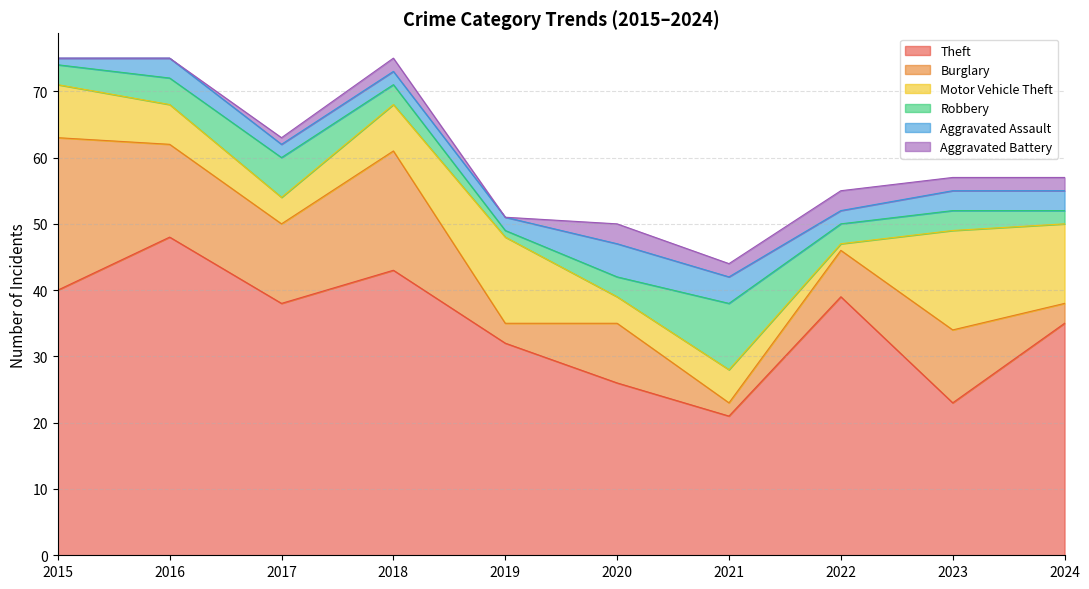

Which has a higher value, 2022 or 2015?

2015